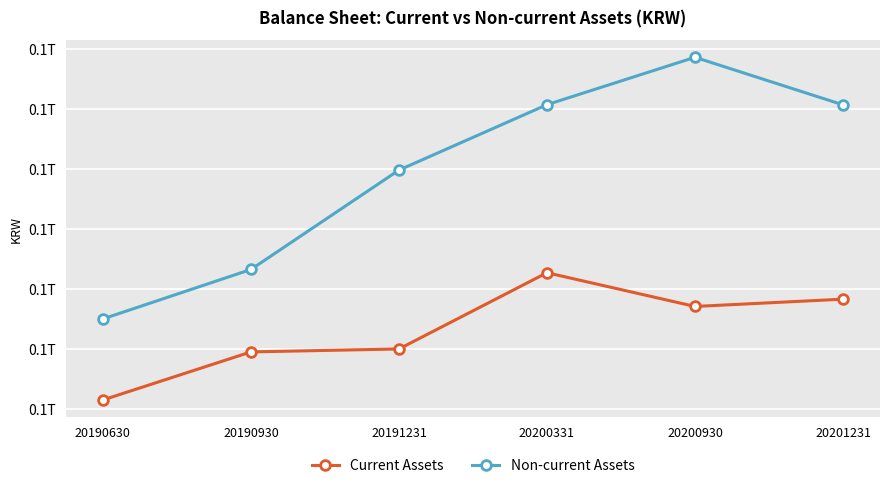

List the series in order of their overall mean, lowest first.

Current Assets, Non-current Assets